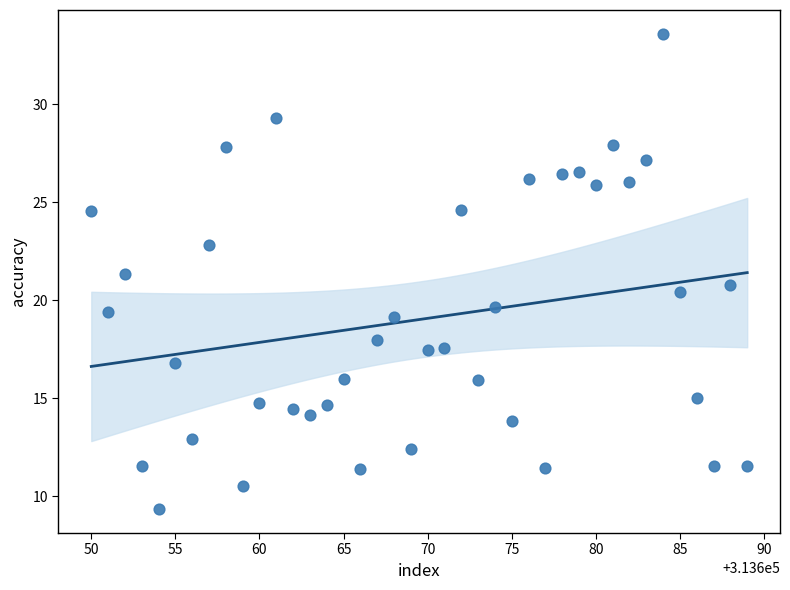

What is the range of X values (max minus min)?

39.0